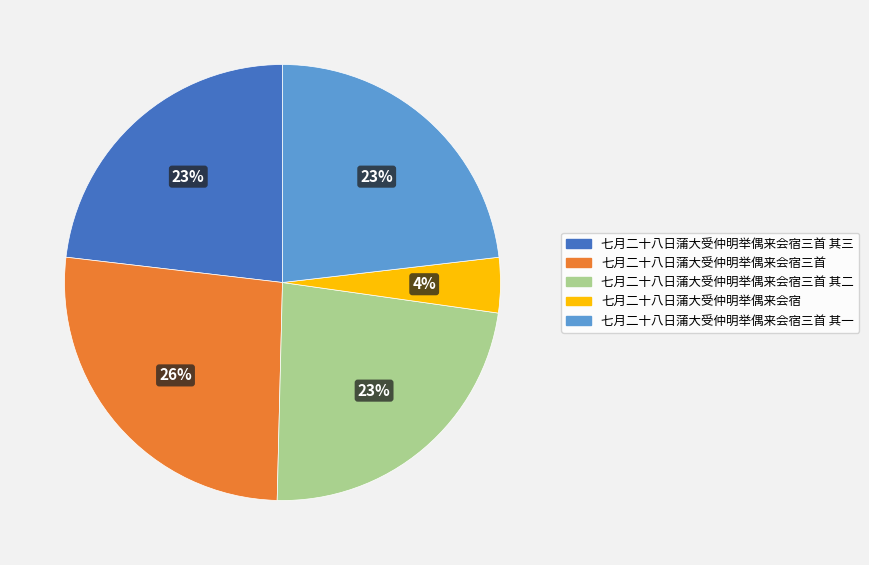

How many slices are in this pie chart?

5